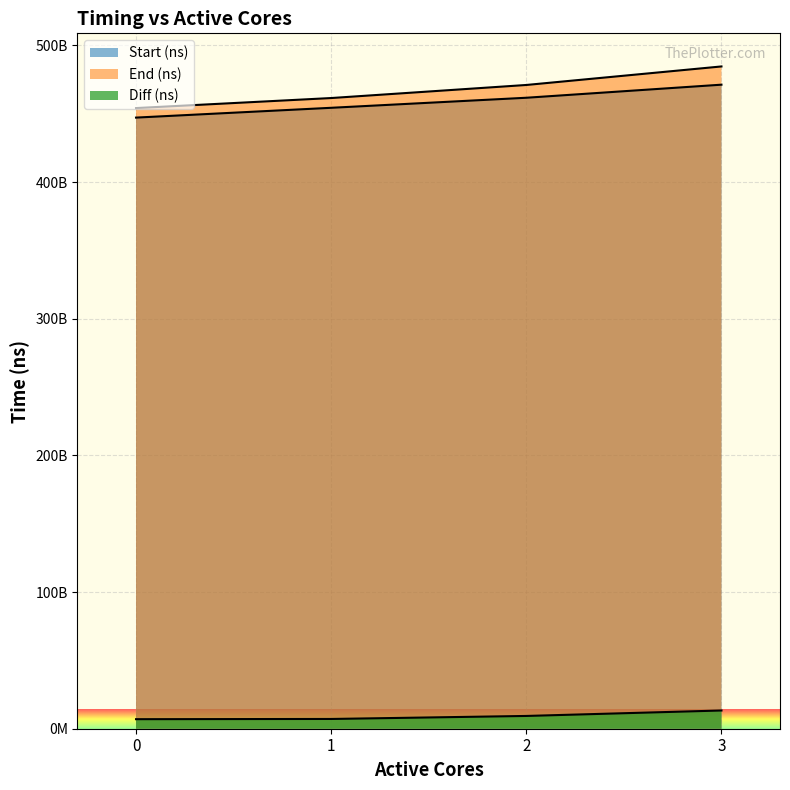

True or false: Start (ns) and Diff (ns) intersect in this chart.

False